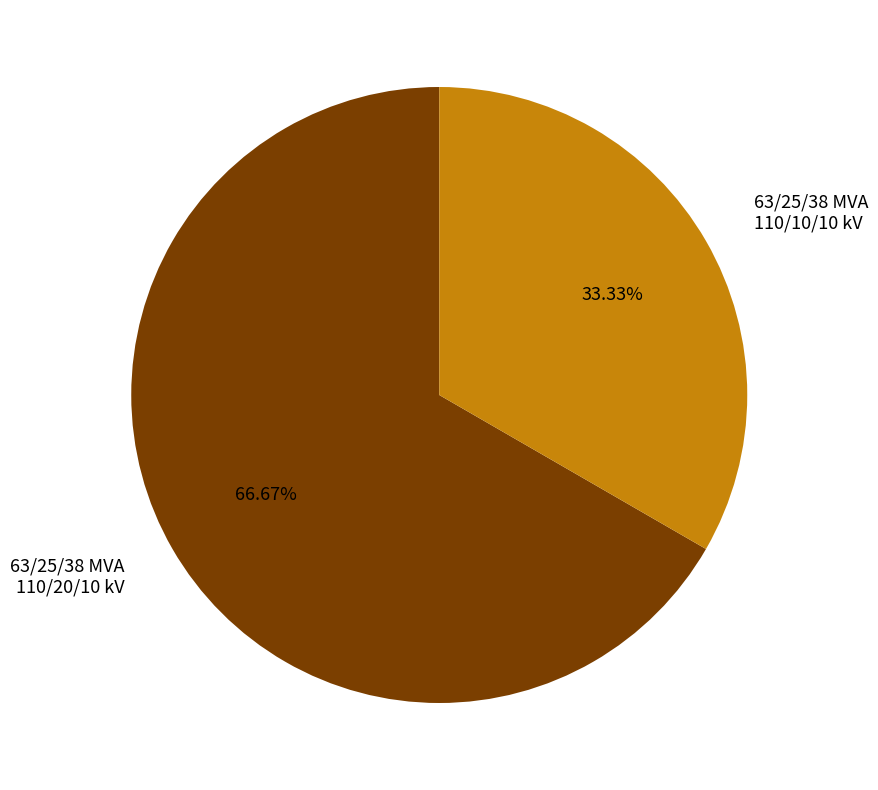

Count the number of slices in the pie.

2